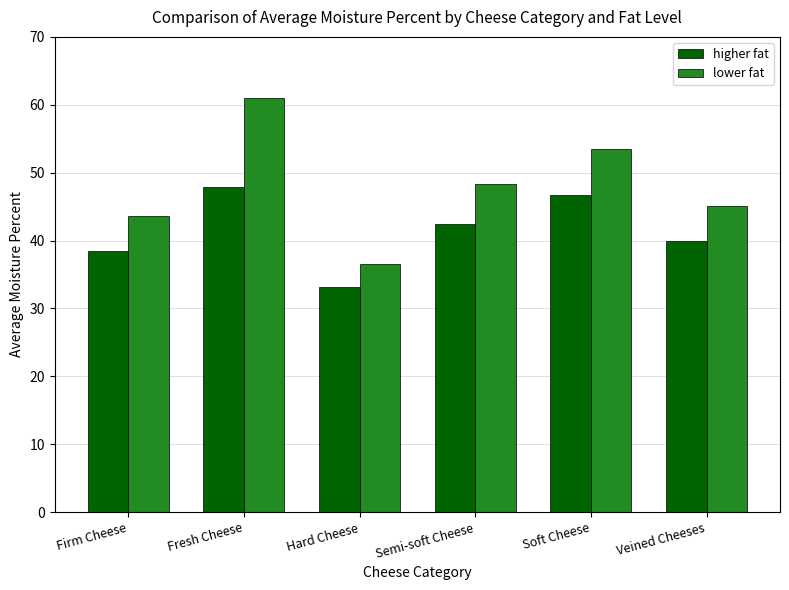

What is the label of the 5th bar from the right?

Fresh Cheese